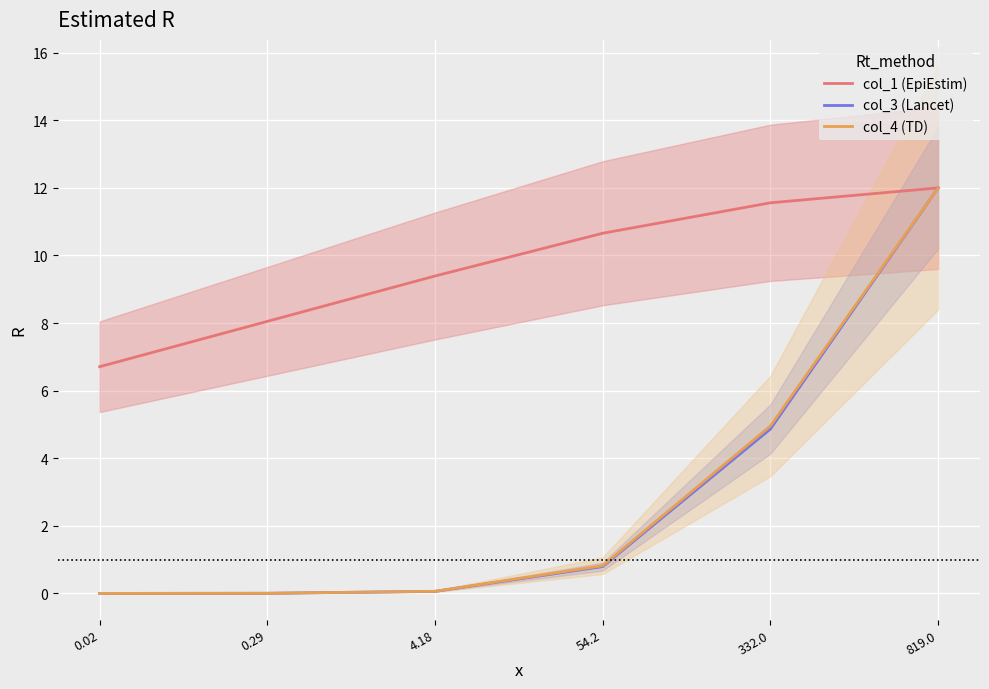

True or false: col_1 (EpiEstim) has a value of 11.6 at 332.0.

True